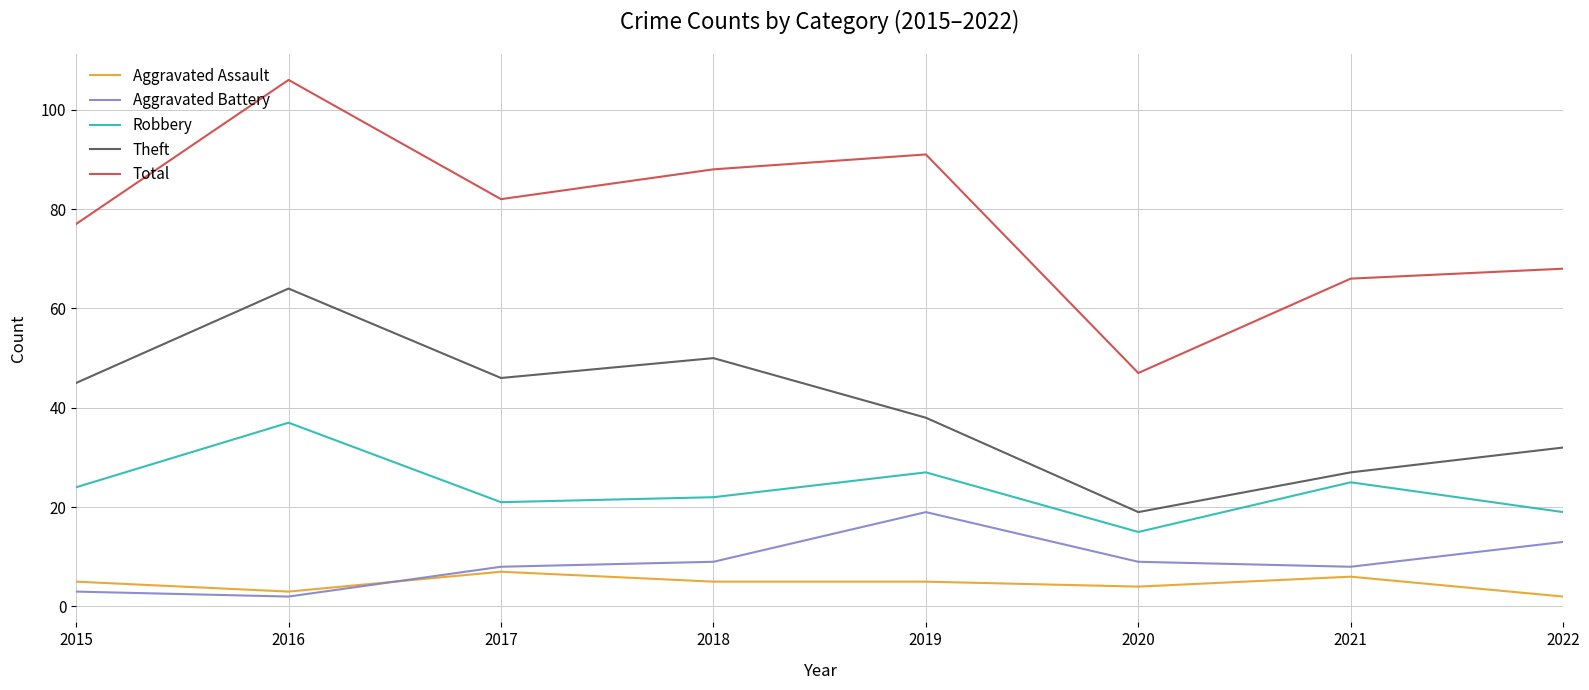

True or false: Robbery has more than 2 points higher than both neighbors.

True